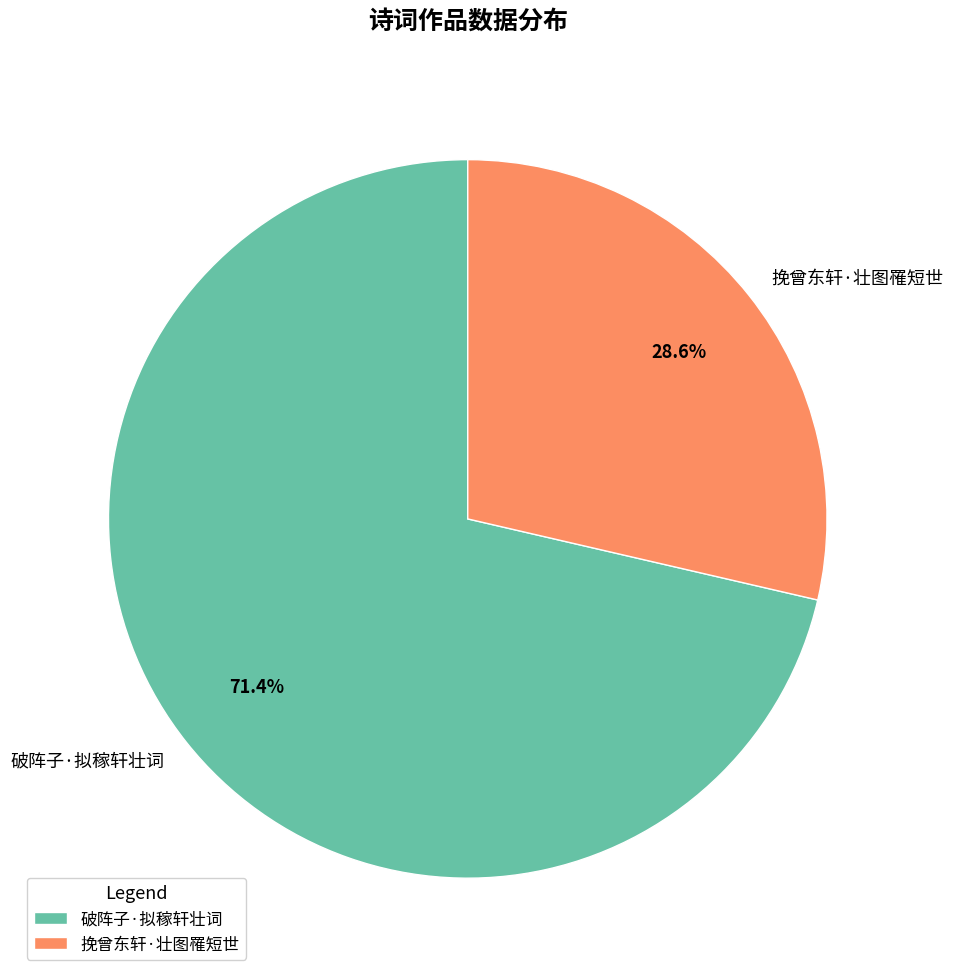

What percentage is the 挽曾东轩·壮图罹短世 slice, to the nearest percent?

29%